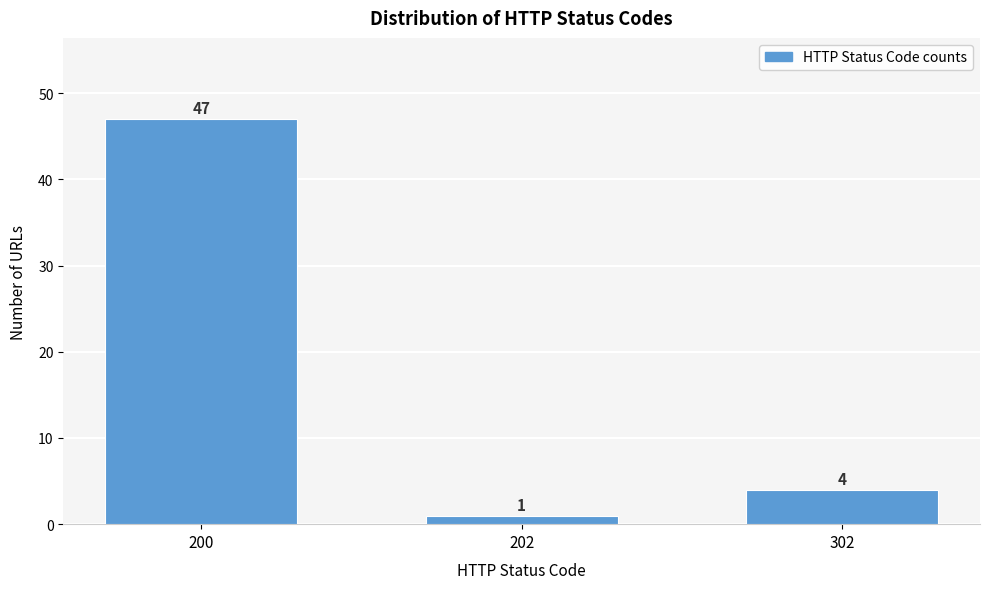

Reading left to right, what are all the values shown in this chart?

47	1	4